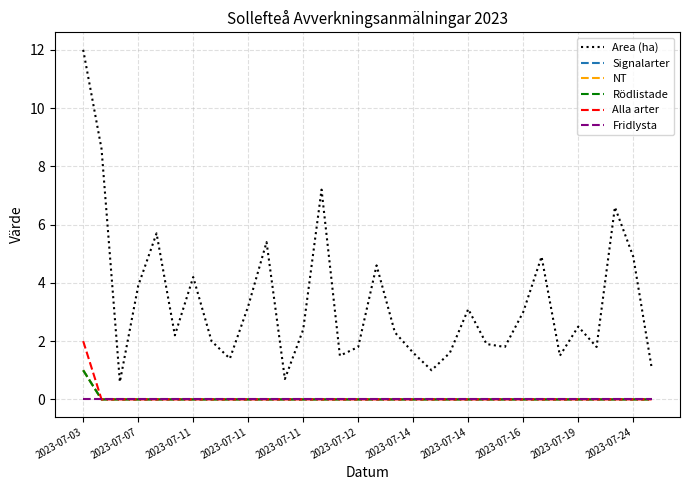

Which category has the highest value in the Signalarter series?

2023-07-03